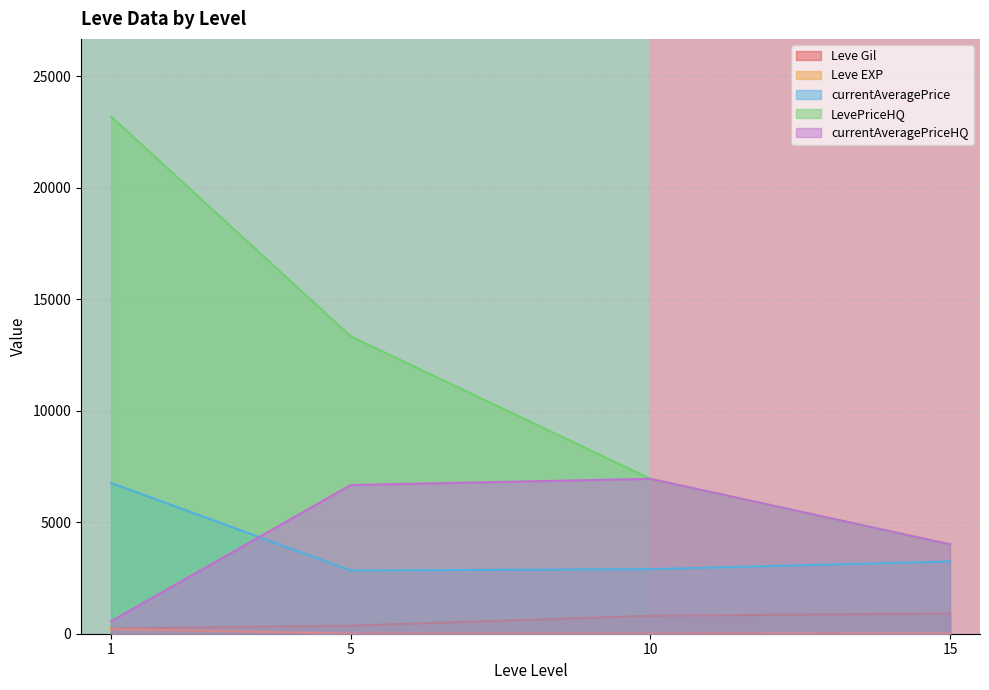

What is the maximum value for currentAveragePrice?

6760.8